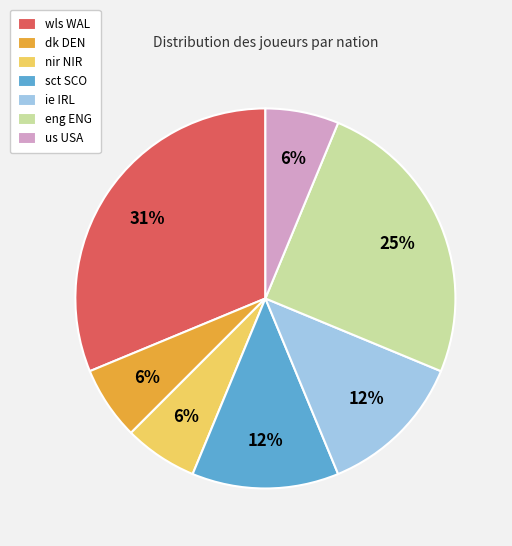

Combined, do wls WAL and us USA account for over 50%?

No